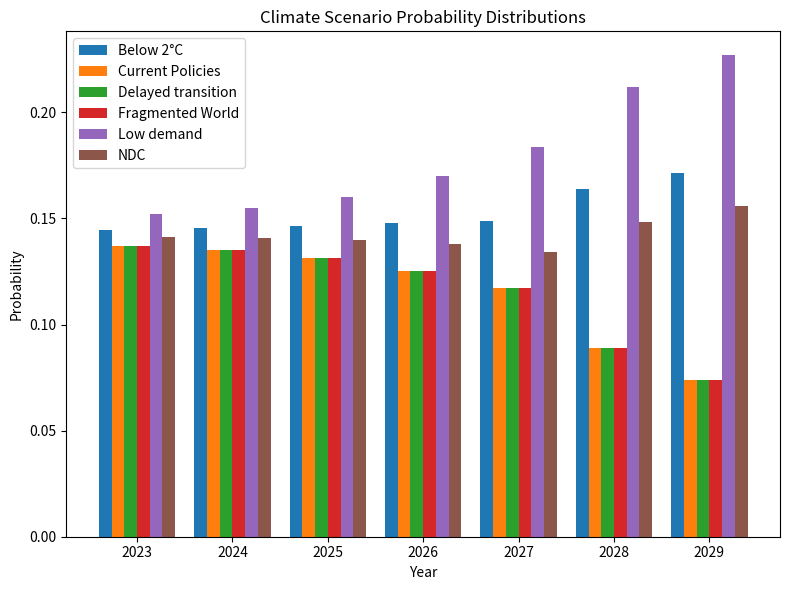

What is the total value across all series at 2025?

0.8